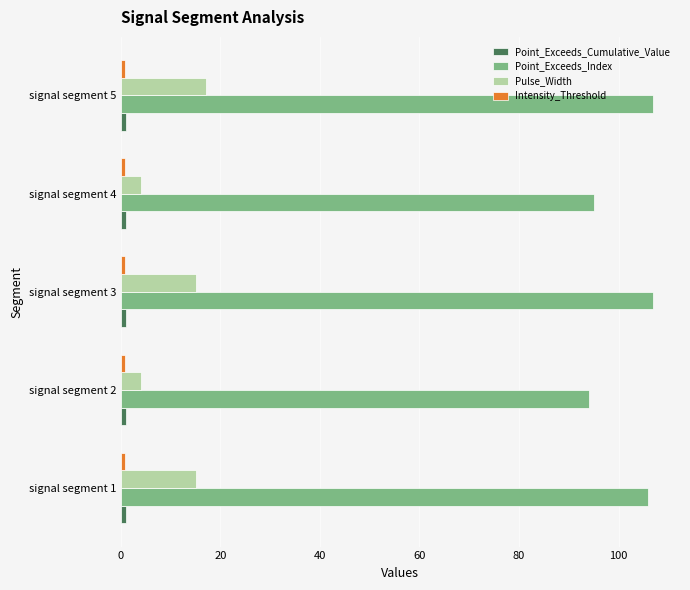

How many values in the Point_Exceeds_Index series are below 106?

2